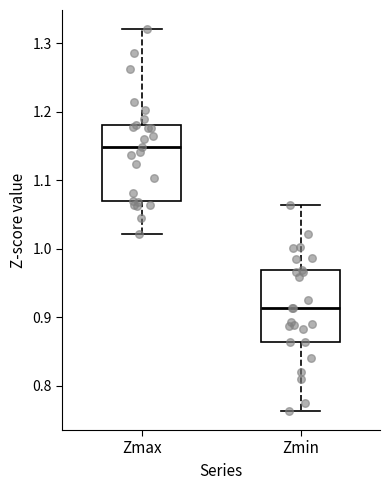

Where does the median line of the box for Zmin sit on the y-axis? The values are not printed on the chart, so give them approximately, as read against the axis.

0.91